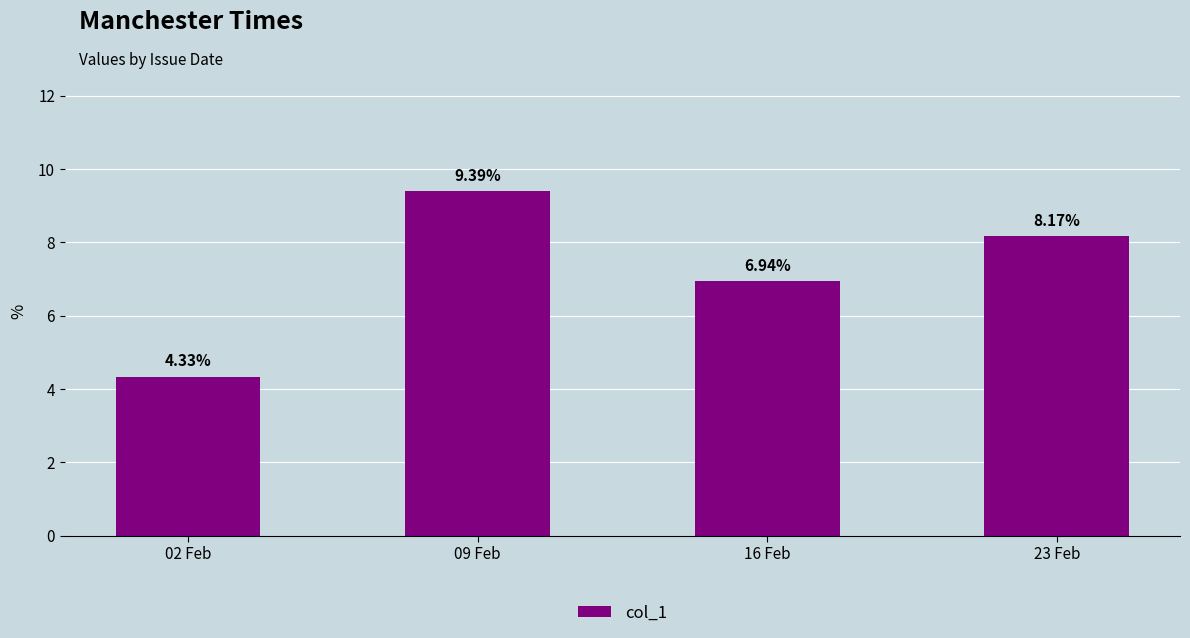

At which category does the chart reach its minimum across all series?

02 Feb